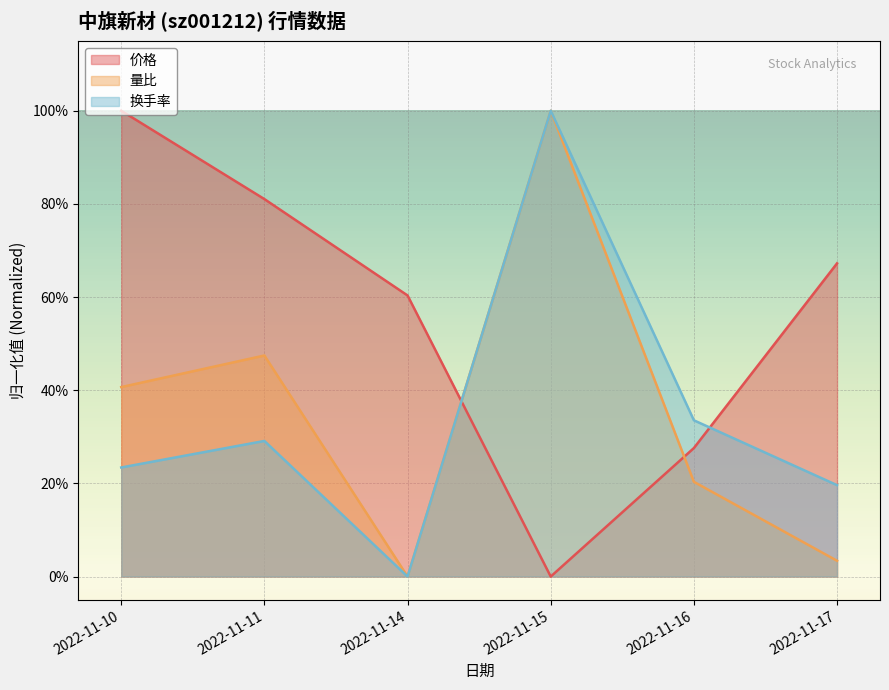

How many lines are shown in the chart?

3